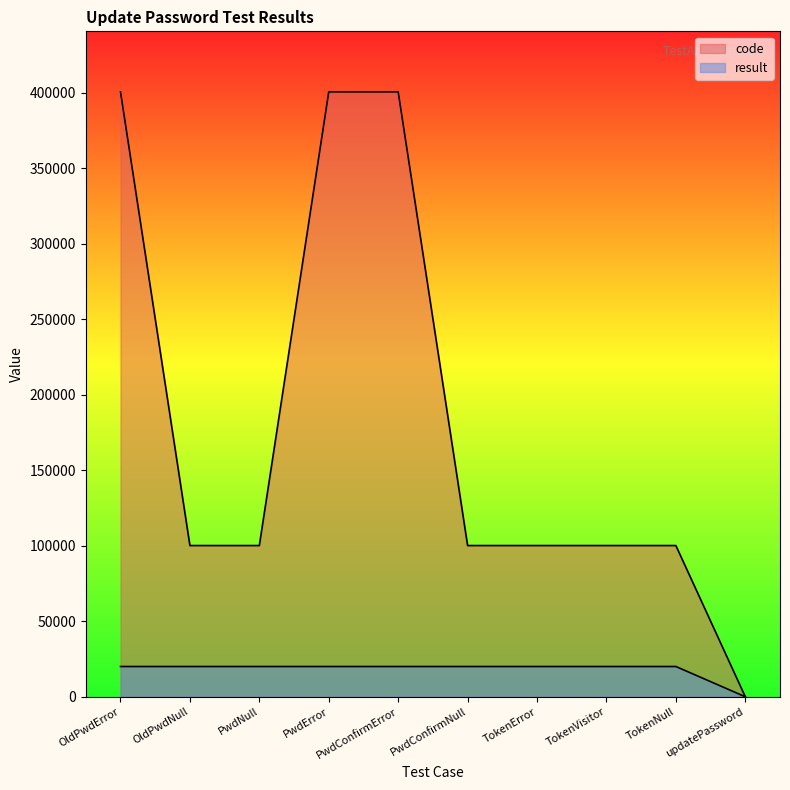

Reading left to right, extract all data points from this chart.

code: OldPwdError=400504.0	OldPwdNull=100102.0	PwdNull=100102.0	PwdError=400506.0	PwdConfirmError=400502.0	PwdConfirmNull=100102.0	TokenError=100105.0	TokenVisitor=100103.0	TokenNull=100105.0	updatePassword=0.0
result: OldPwdError=20025.3	OldPwdNull=20025.3	PwdNull=20025.3	PwdError=20025.3	PwdConfirmError=20025.3	PwdConfirmNull=20025.3	TokenError=20025.3	TokenVisitor=20025.3	TokenNull=20025.3	updatePassword=0.0